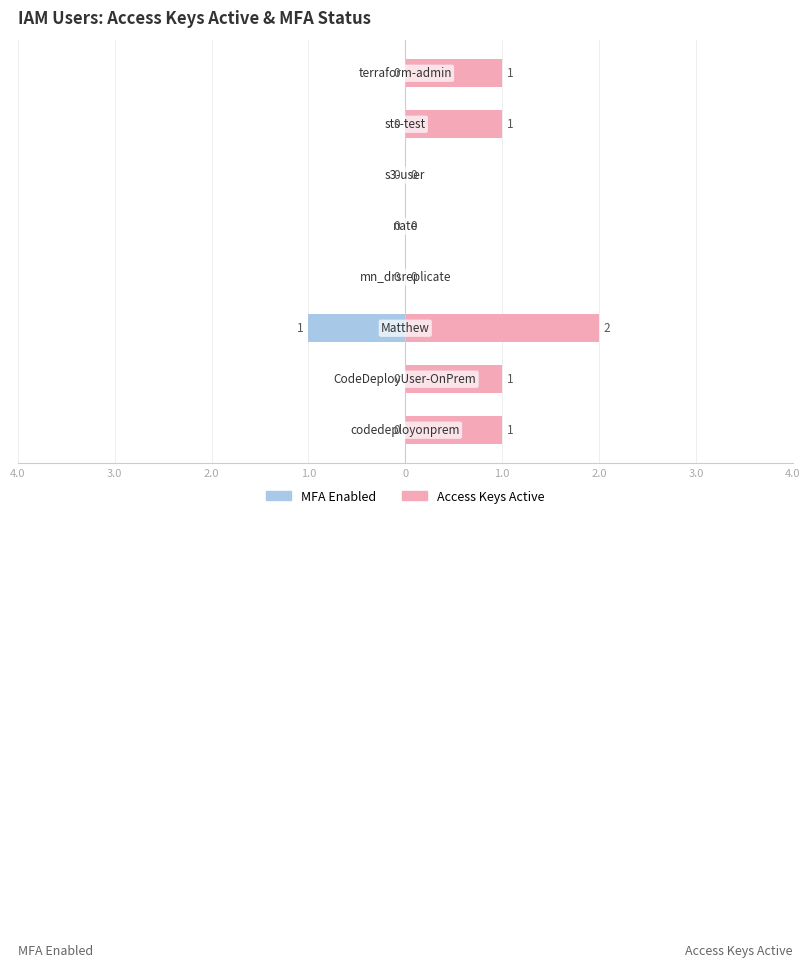

The MFA Enabled series shows 0 at 1.0. True or false?

True